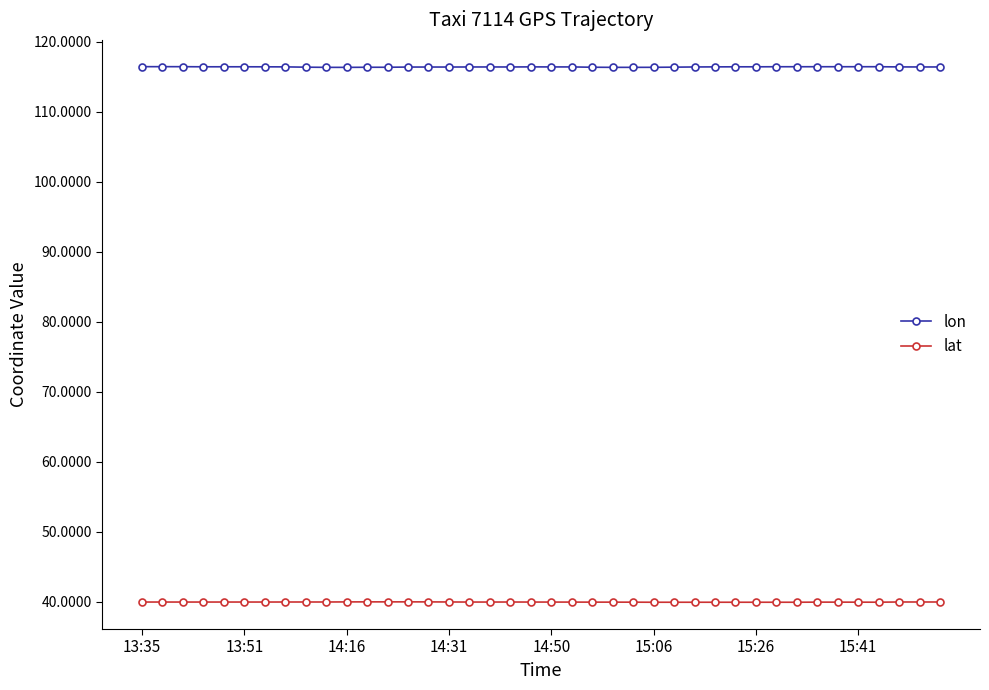

True or false: lon and lat intersect in this chart.

False